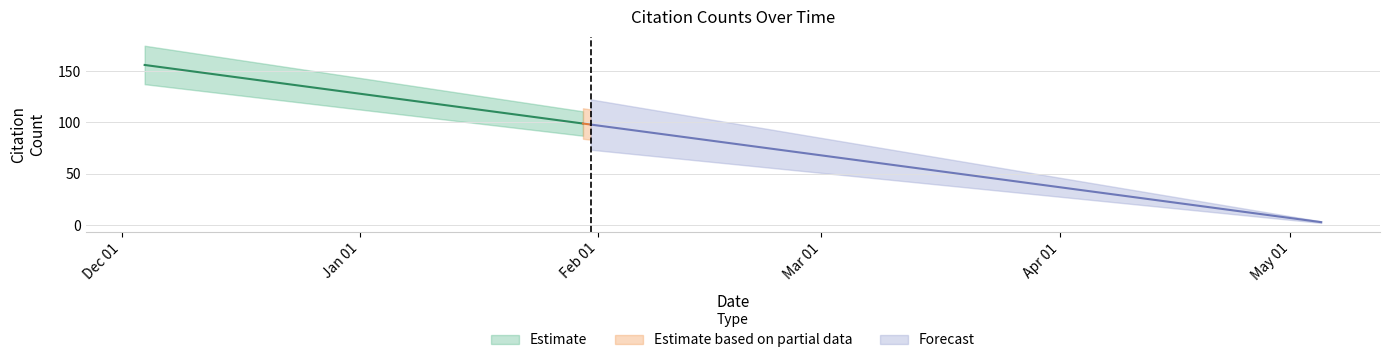

Is it true that the value at 2020-01-31 is 98?

True